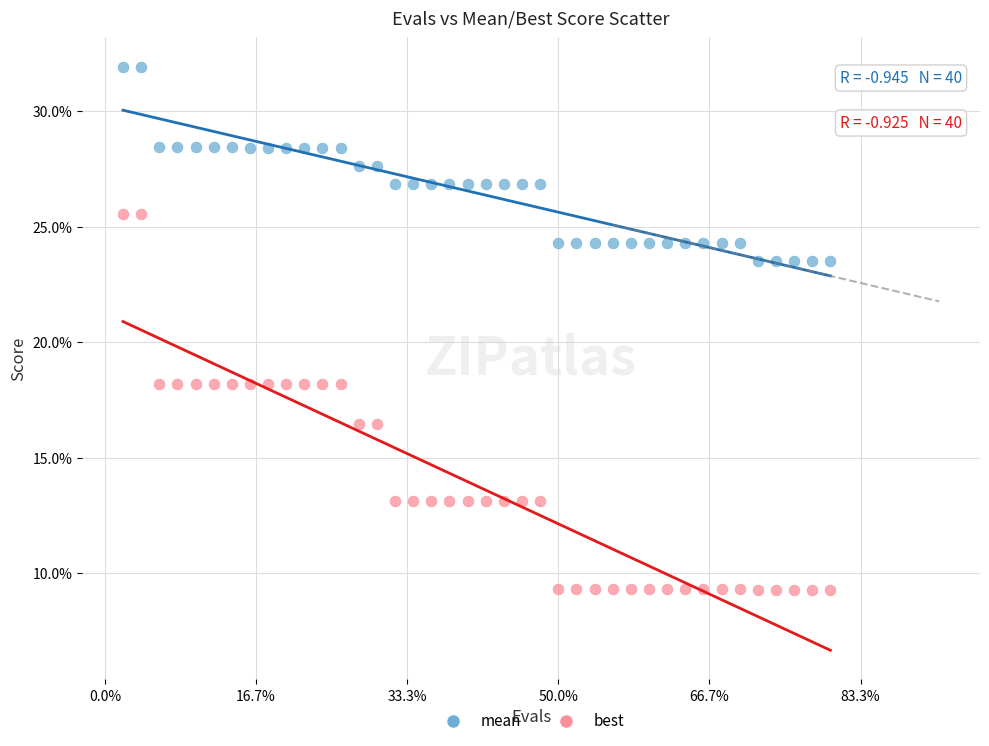

Which series contains the lowest Y value?

best